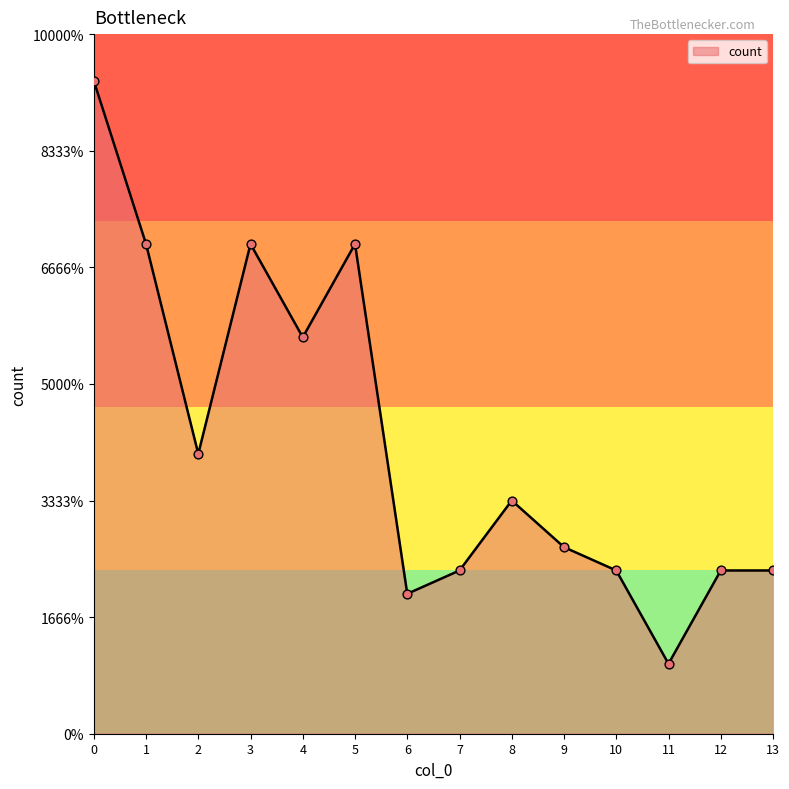

Between 9 and 7, which is larger?

9